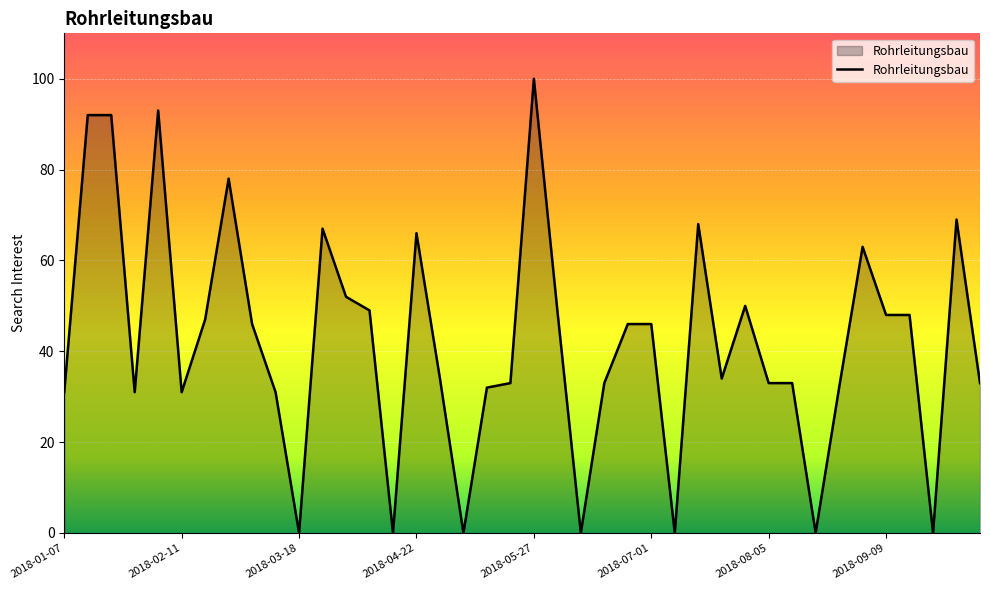

Count the number of data series in this chart.

1